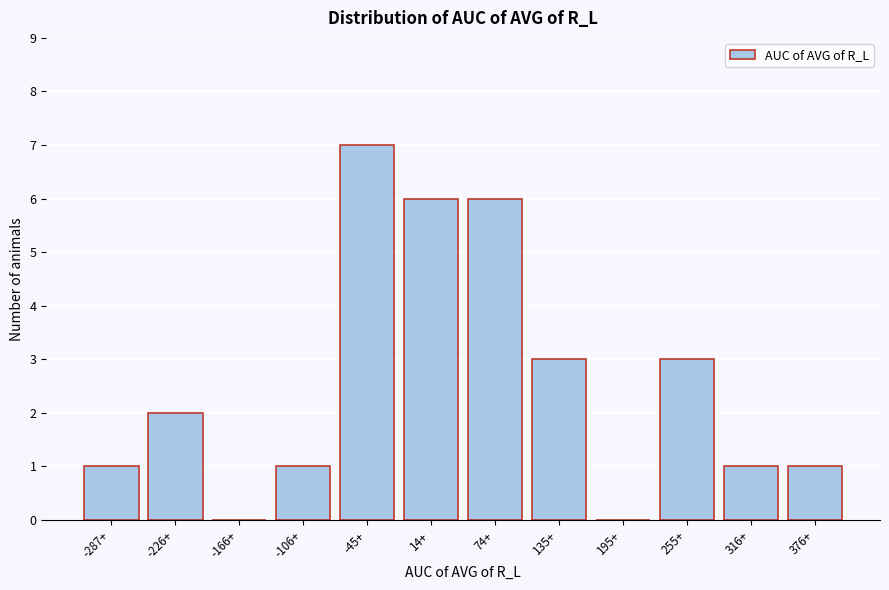

Reading right to left, list all the values displayed in this chart.

376+=1	316+=1	255+=3	195+=0	135+=3	74+=6	14+=6	-45+=7	-106+=1	-166+=0	-226+=2	-287+=1